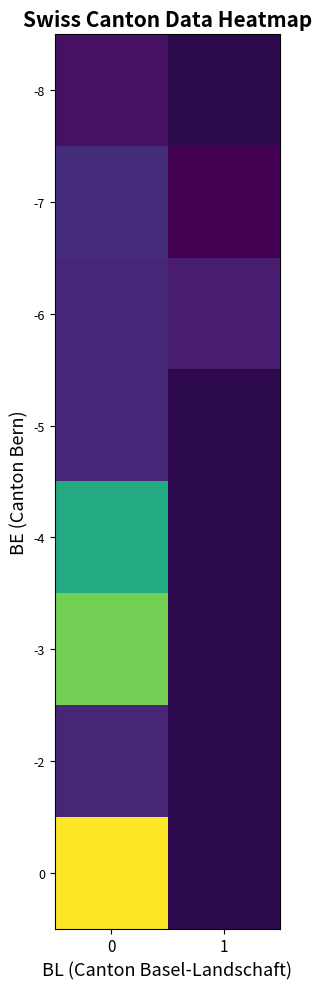

What is the difference between the highest and lowest values at 0?

84.5